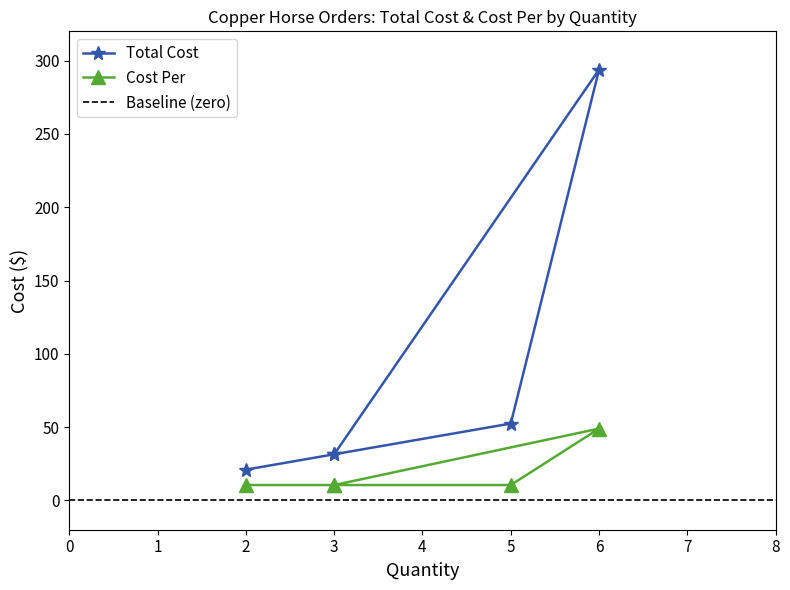

List the series in order of their overall mean, lowest first.

Cost Per, Total Cost